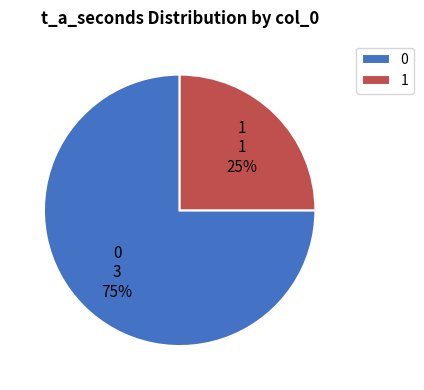

To the nearest percent, what percentage of the pie is 0?

75%